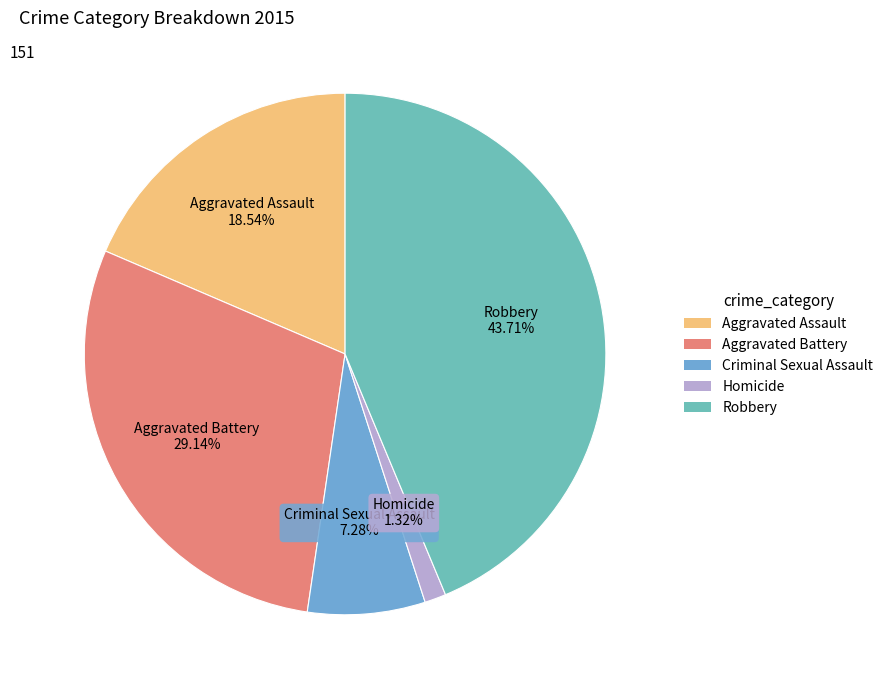

Which slice is the largest?

Robbery